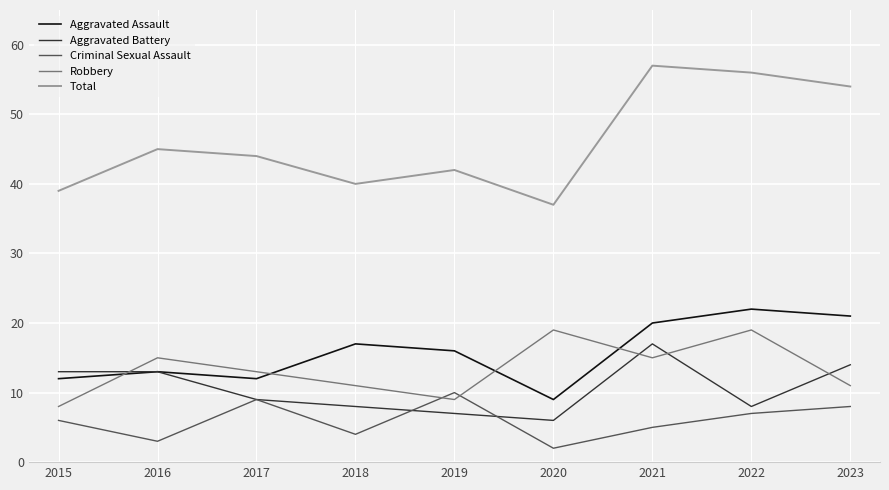

True or false: Robbery and Criminal Sexual Assault cross at least once.

True